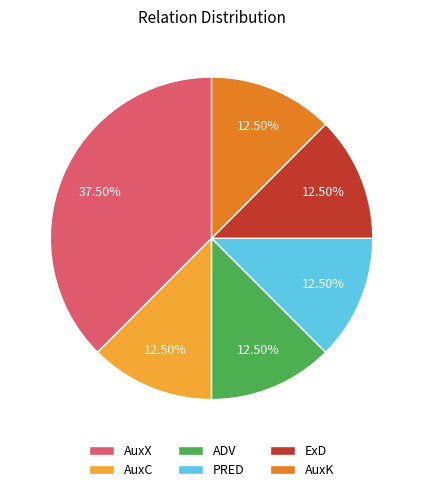

Which category has the biggest portion of the pie?

AuxX